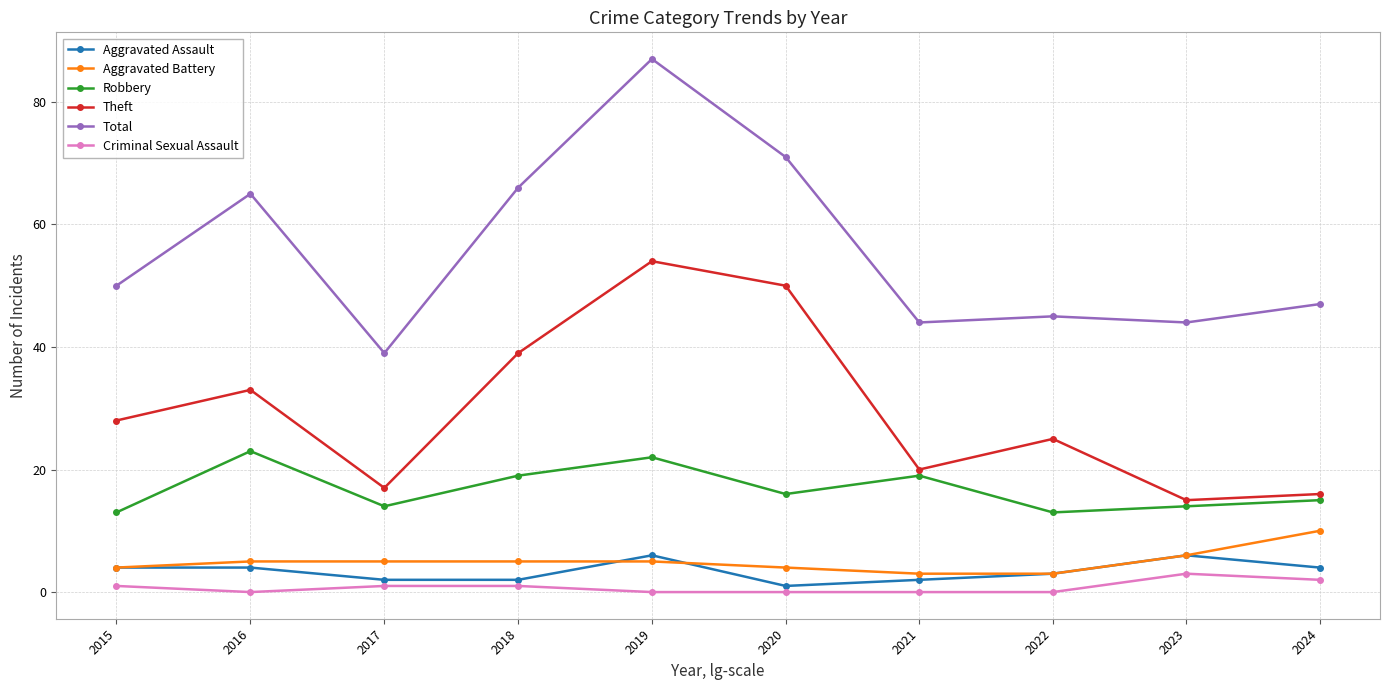

Reading right to left, list all the values displayed in this chart.

Aggravated Assault: 4	6	3	2	1	6	2	2	4	4
Aggravated Battery: 10	6	3	3	4	5	5	5	5	4
Robbery: 15	14	13	19	16	22	19	14	23	13
Theft: 16	15	25	20	50	54	39	17	33	28
Total: 47	44	45	44	71	87	66	39	65	50
Criminal Sexual Assault: 2	3	0	0	0	0	1	1	0	1